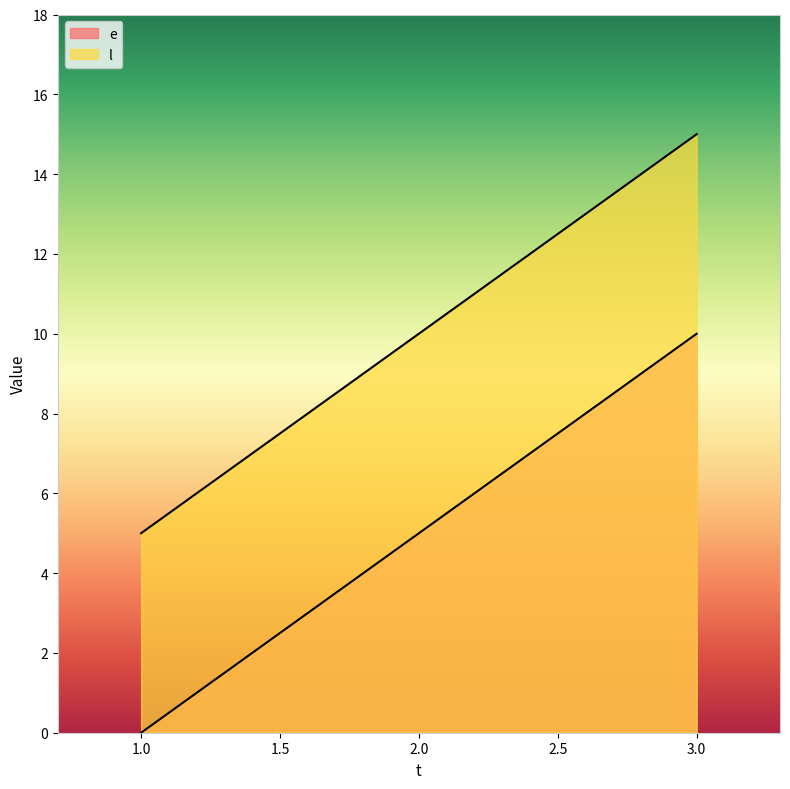

Reading left to right, what are all the values shown in this chart?

e: 1=0	2=5	3=10
l: 1=5	2=10	3=15